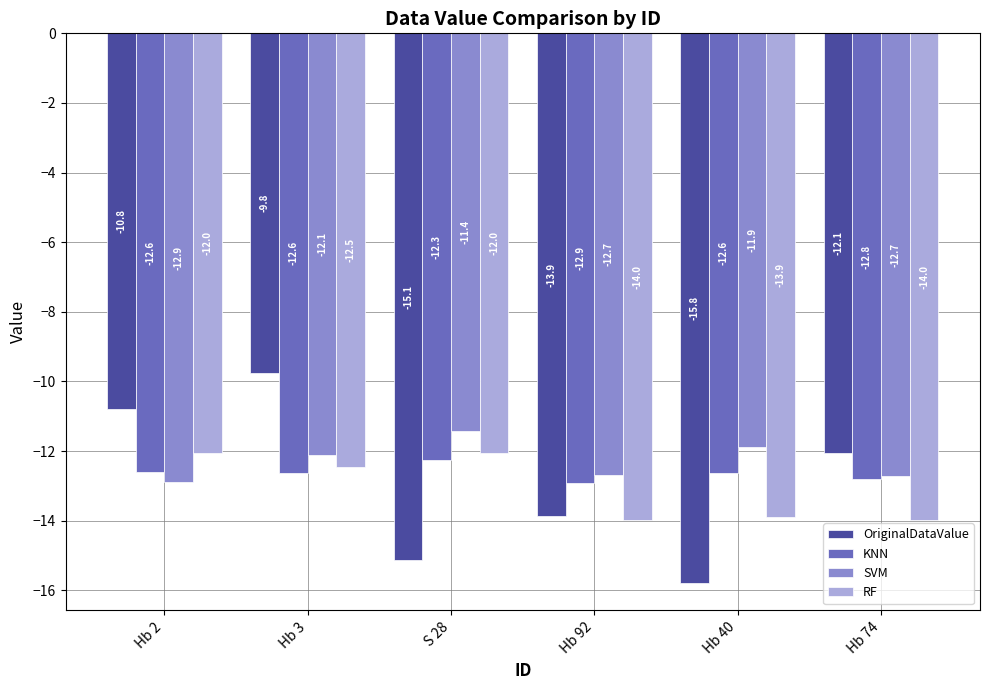

Between Hb 92 and Hb 74, which series saw the biggest shift?

OriginalDataValue